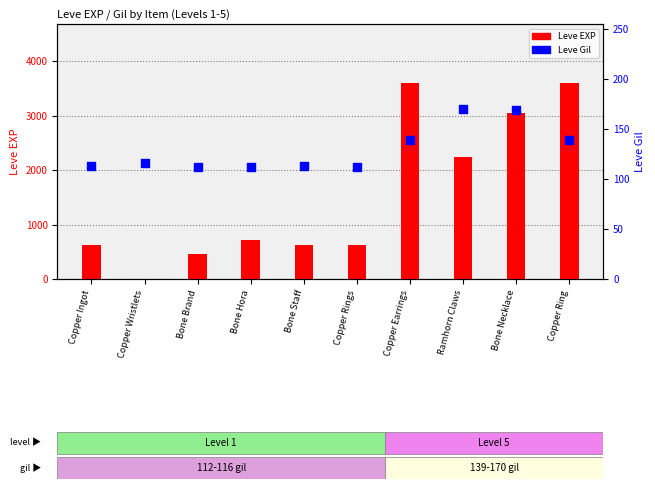

Is the value of Leve EXP at Copper Ingot greater than the value of Leve Gil at Bone Necklace?

Yes